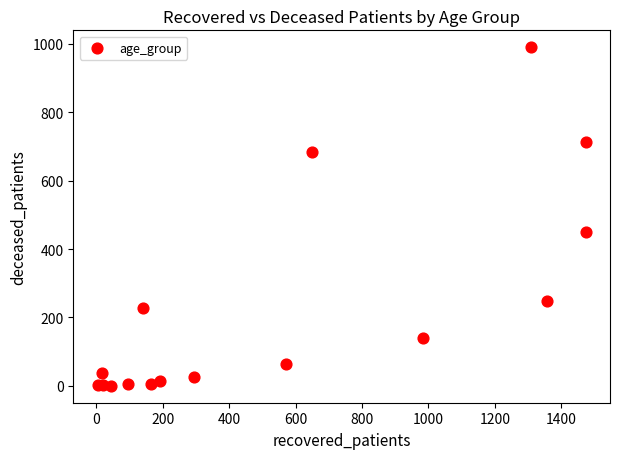

What Y value in the scatter plot is closest to 495?

449